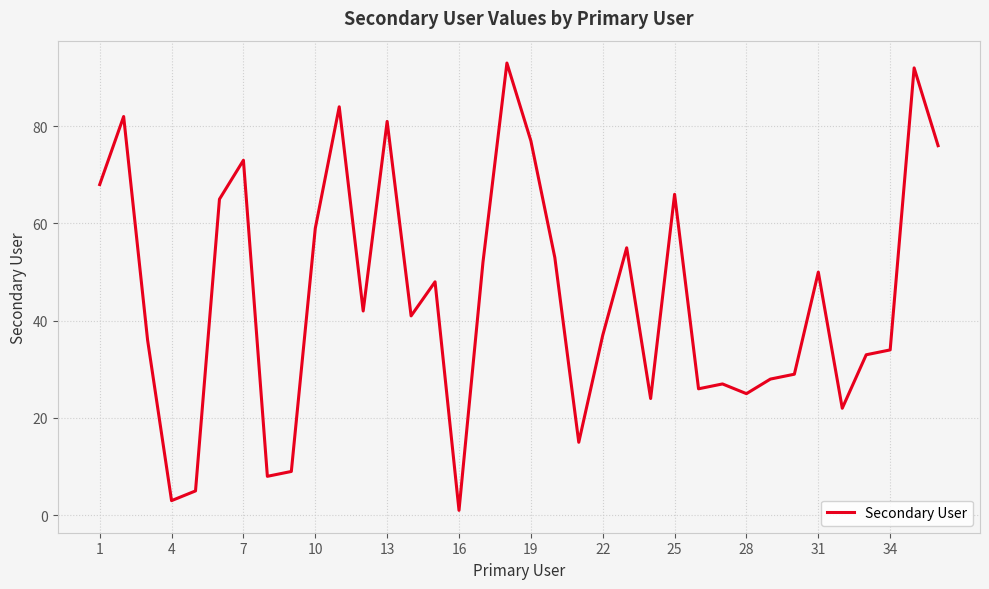

What is the maximum value shown in the chart?

93